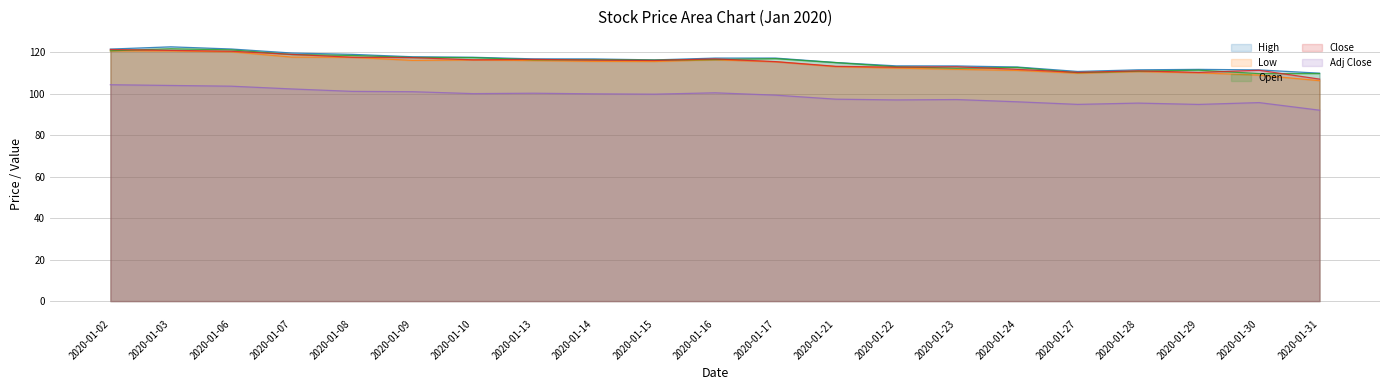

The Close series shows 110.4 at 2020-01-29. True or false?

True